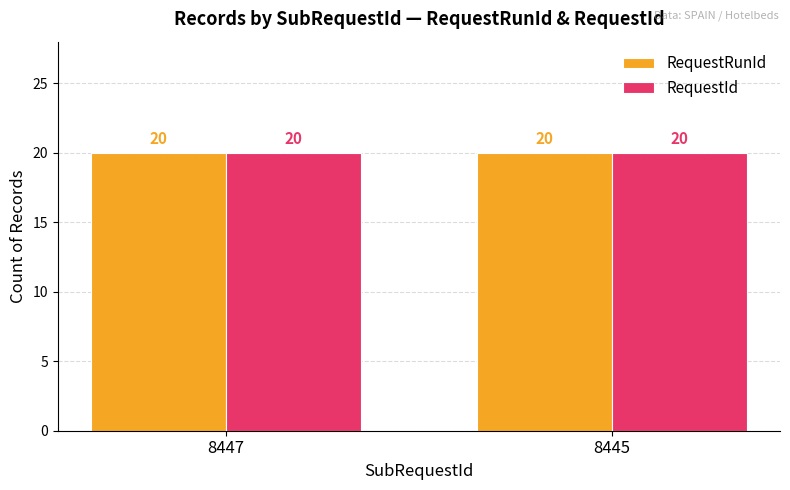

How many groups of bars are there?

2